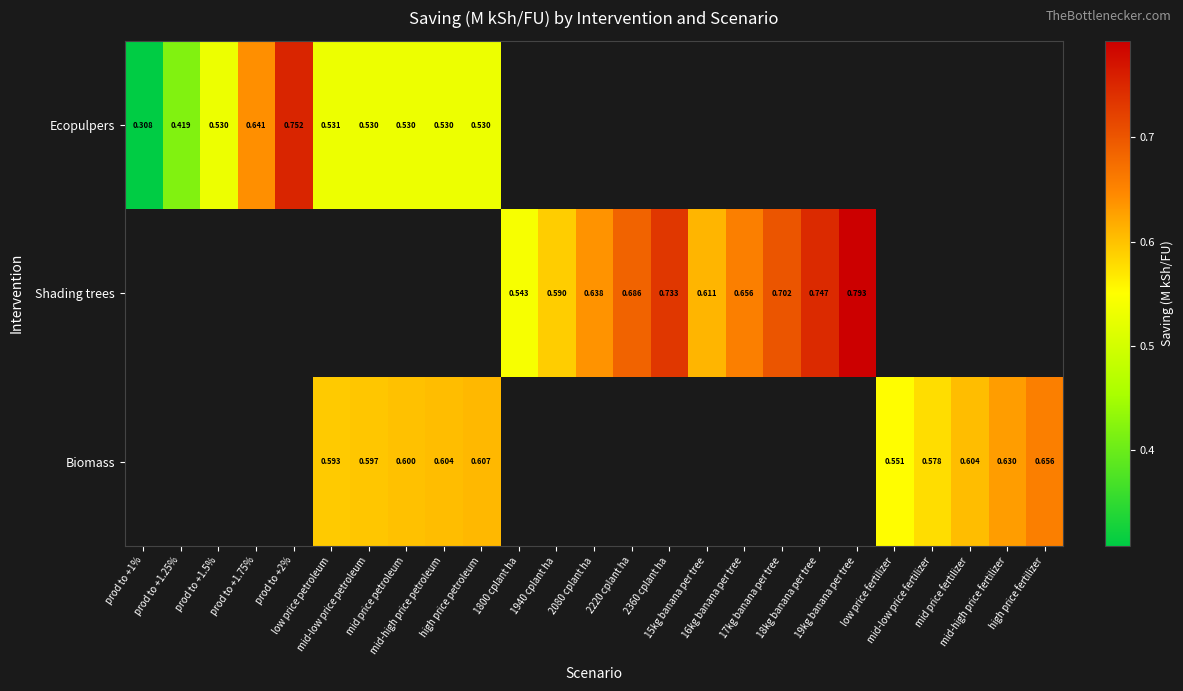

At which category does the chart reach its peak across all series?

19kg banana per tree